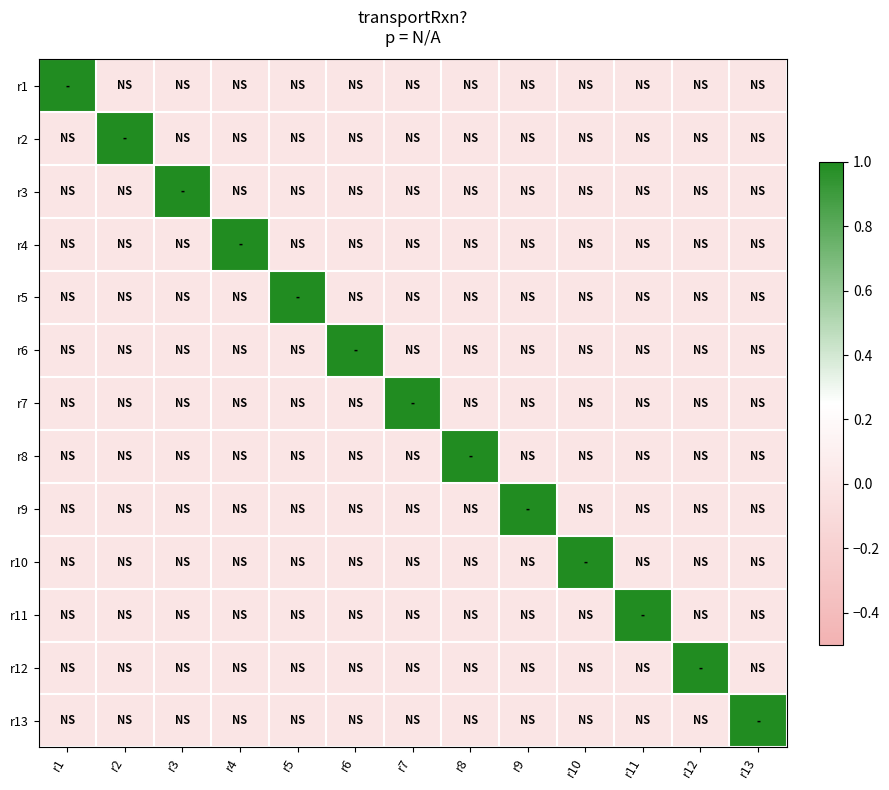

At how many categories does at least one series exceed 0?

13